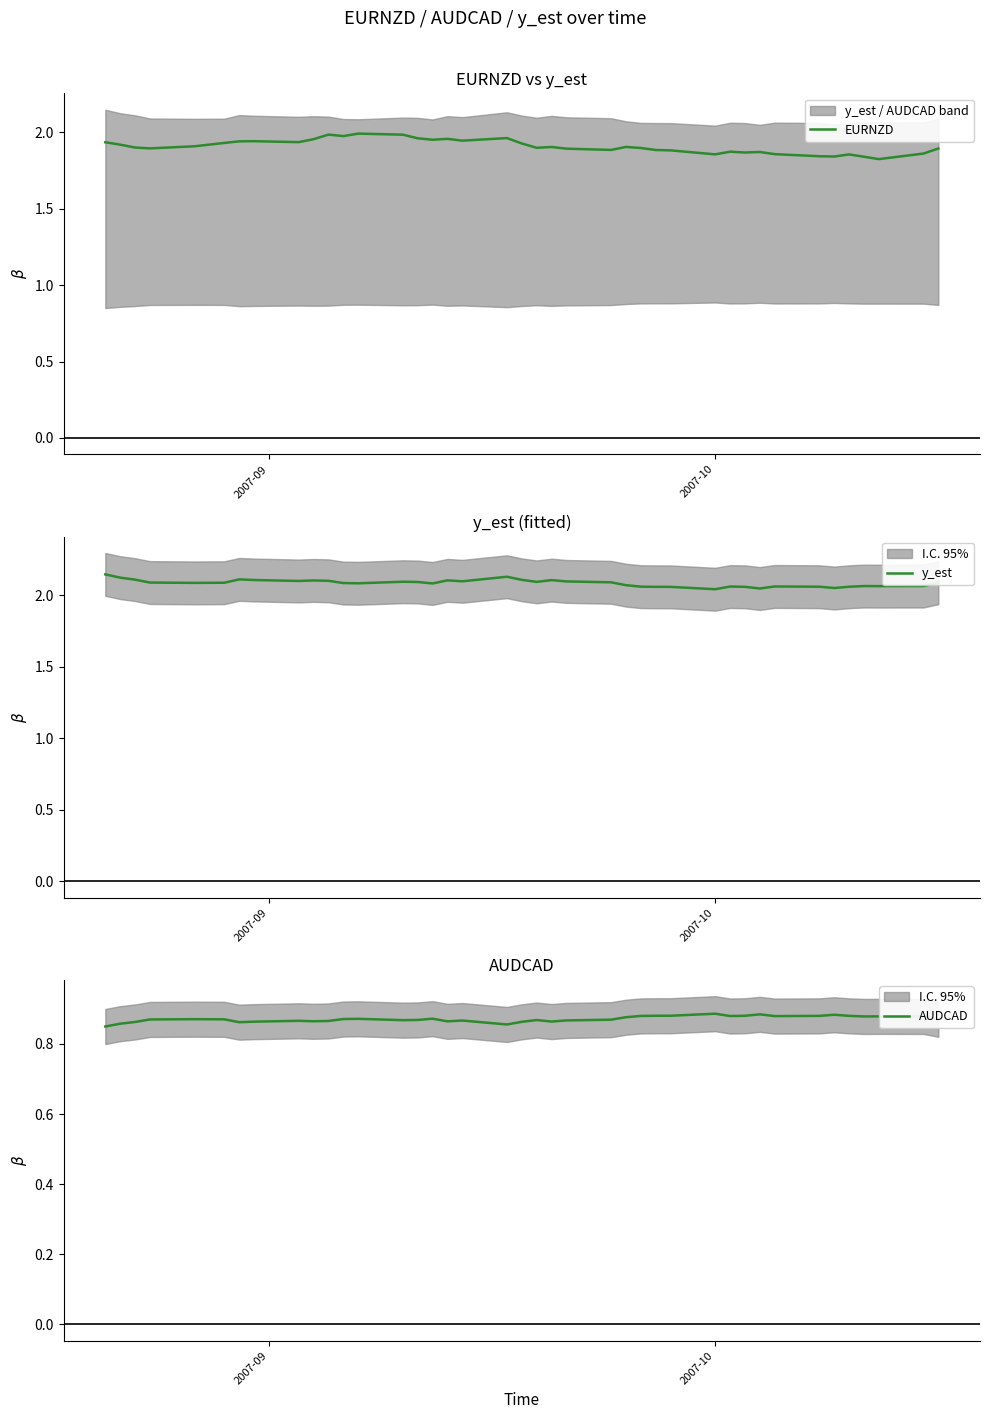

What is the minimum value shown in the chart?

0.8